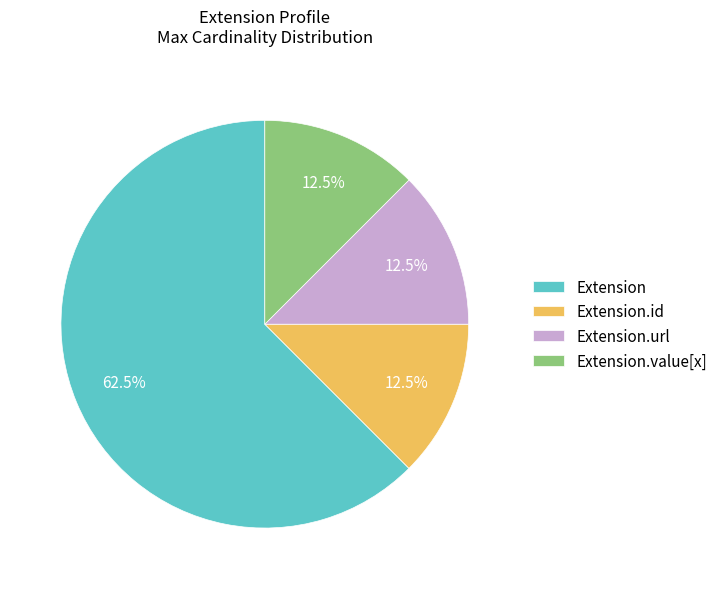

Is the sum of Extension and Extension.url greater than half?

Yes